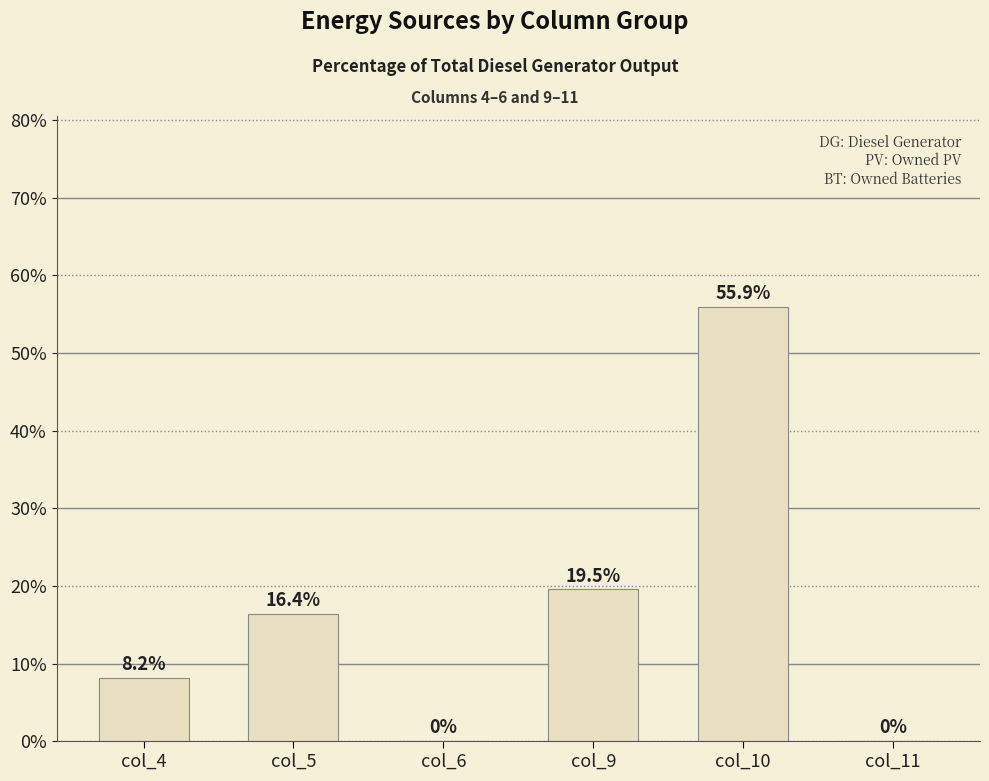

Reading left to right, transcribe all the data shown in this chart.

col_4=0.1	col_5=0.2	col_6=0.0	col_9=0.2	col_10=0.6	col_11=0.0